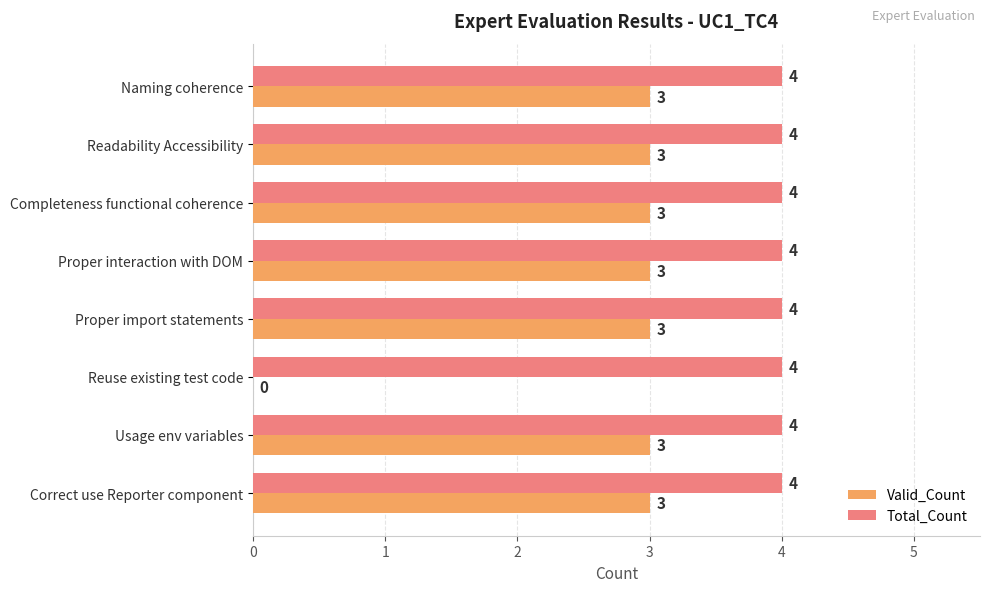

What is the sum of all Total_Count values?

32